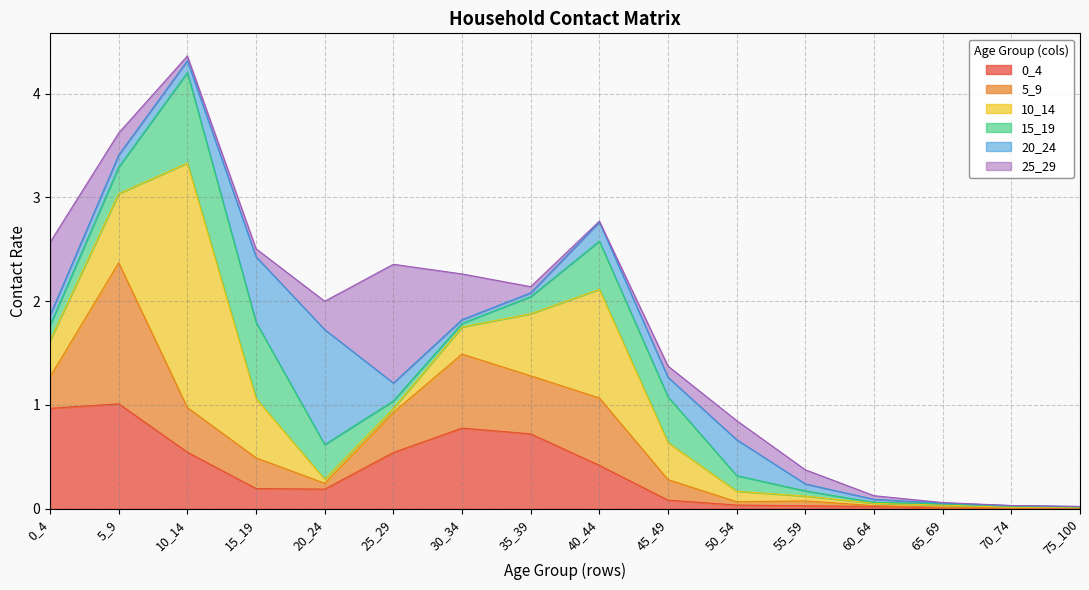

The 5_9 series shows 0.0 at 65_69. True or false?

False